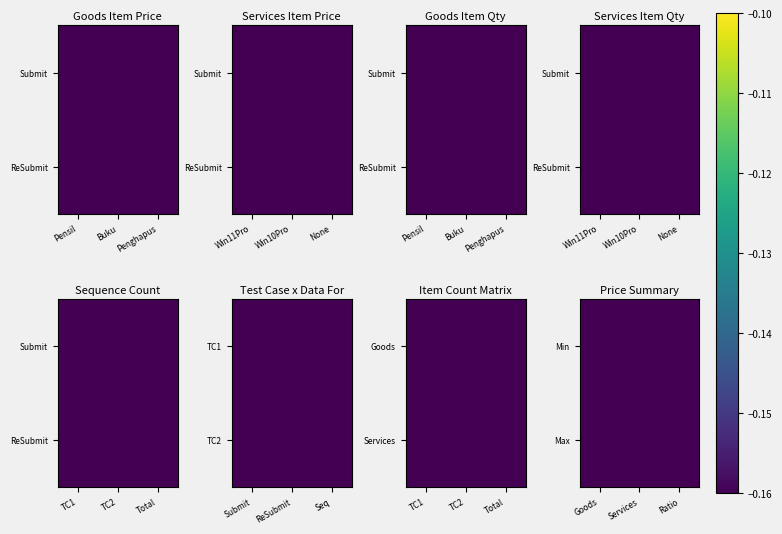

What is the sum of all Max values?

-0.5